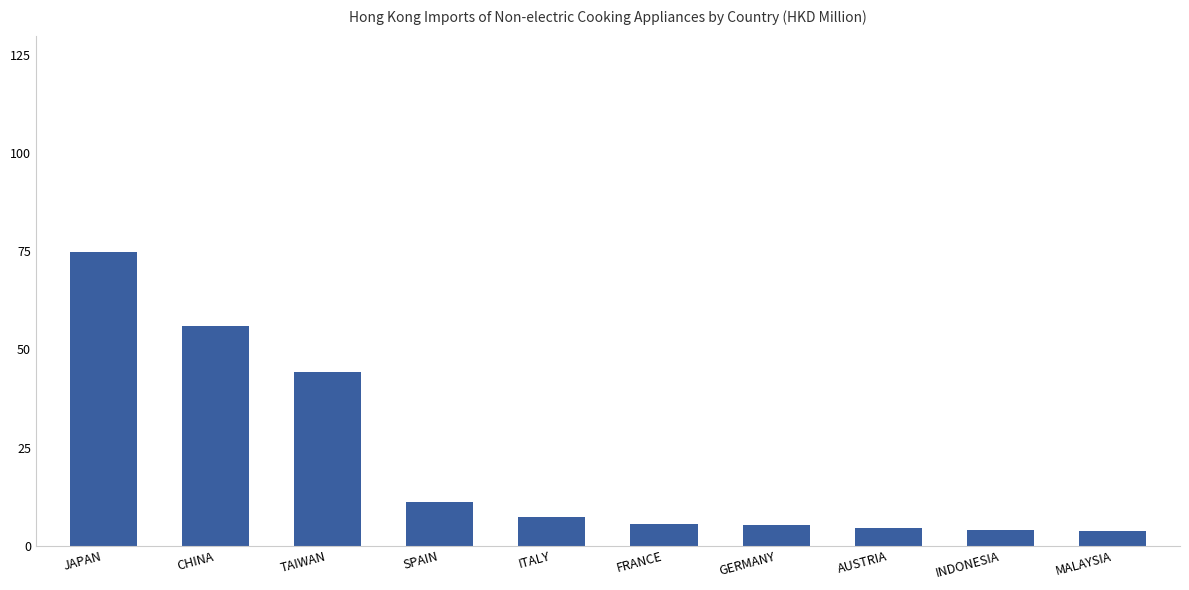

Which category has the highest value across all series?

JAPAN